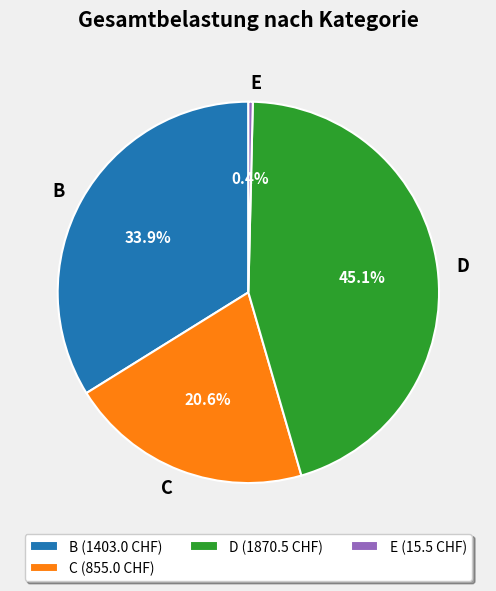

Which has a higher value, D (1870.5 CHF) or E (15.5 CHF)?

D (1870.5 CHF)